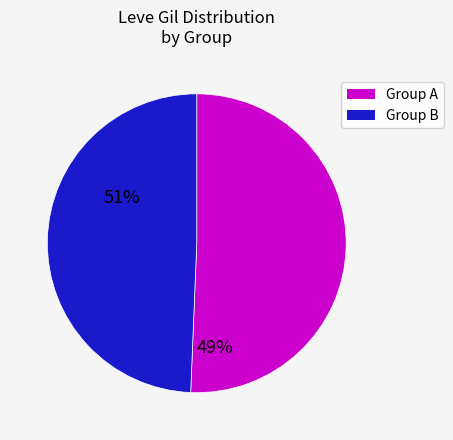

Is there a majority slice in this chart?

Yes